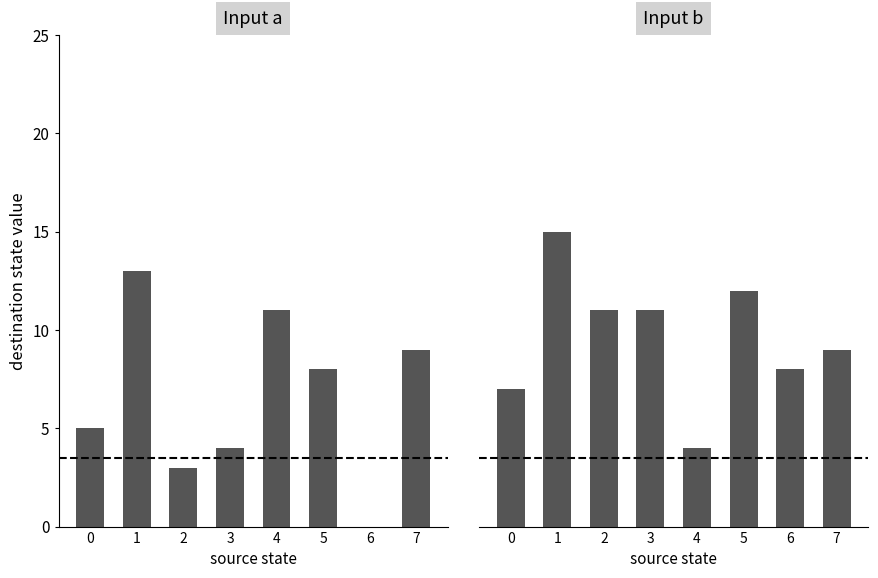

What is the value of the Input a bar at the 5th from the left?

11